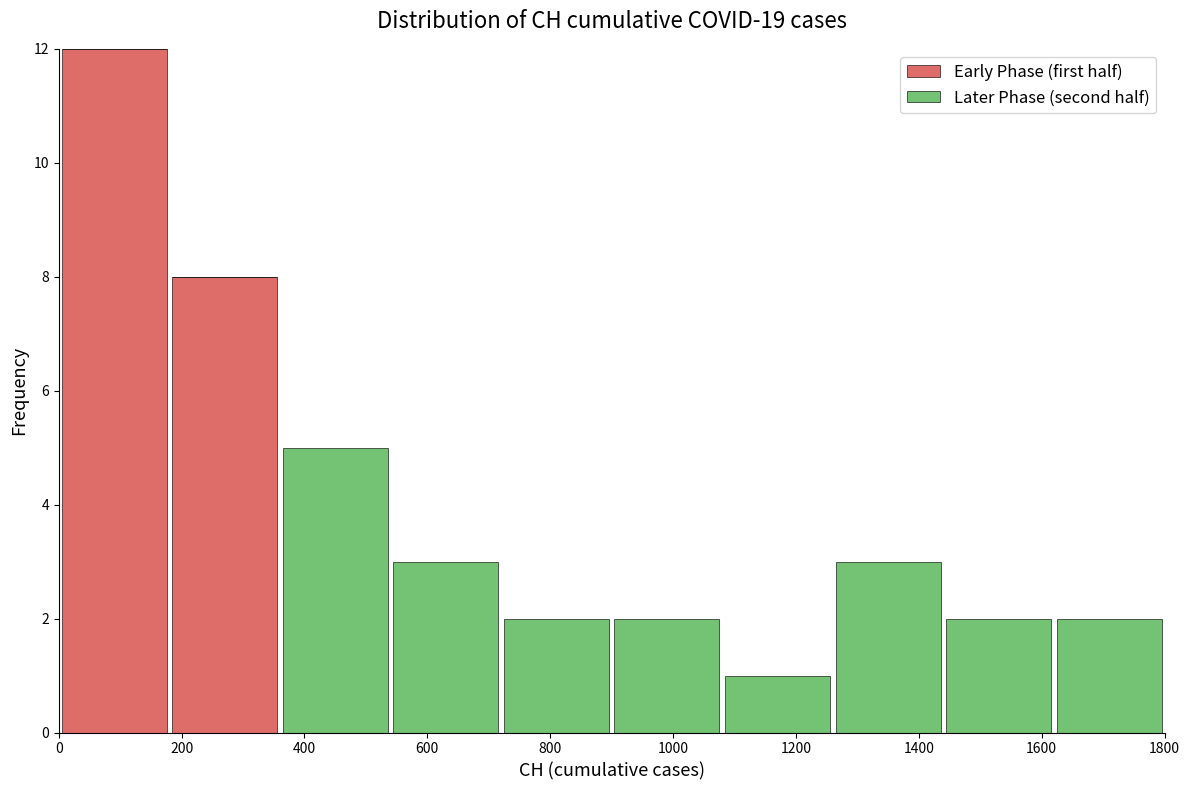

Which range on the x-axis has the tallest stacked bar (by total height)?

0 to 180